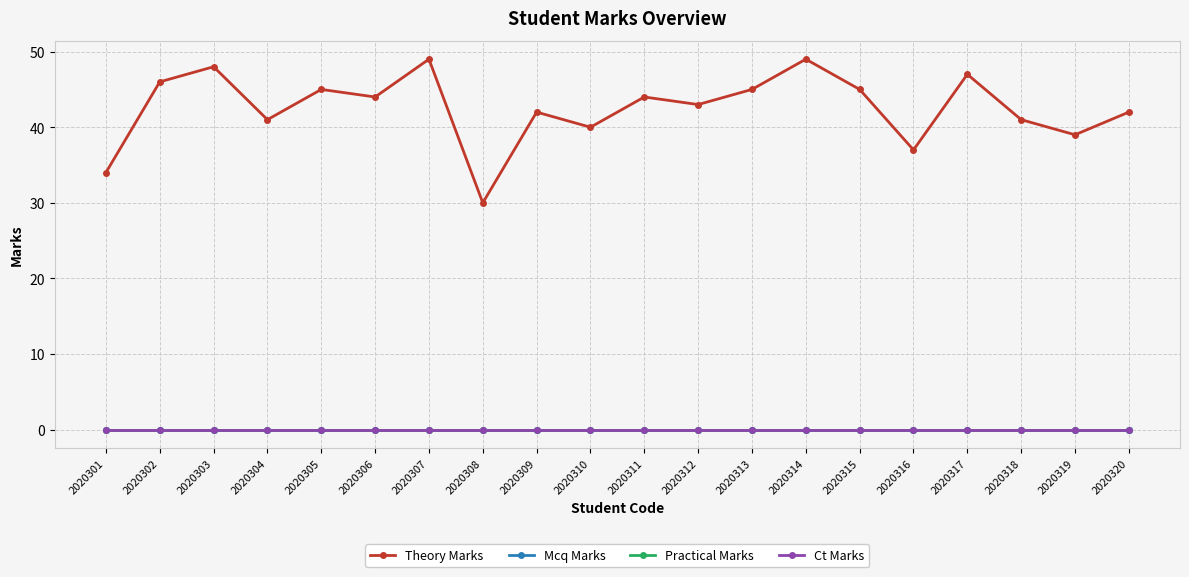

Rank the series at 2020306 from highest to lowest value.

Theory Marks, Mcq Marks, Practical Marks, Ct Marks